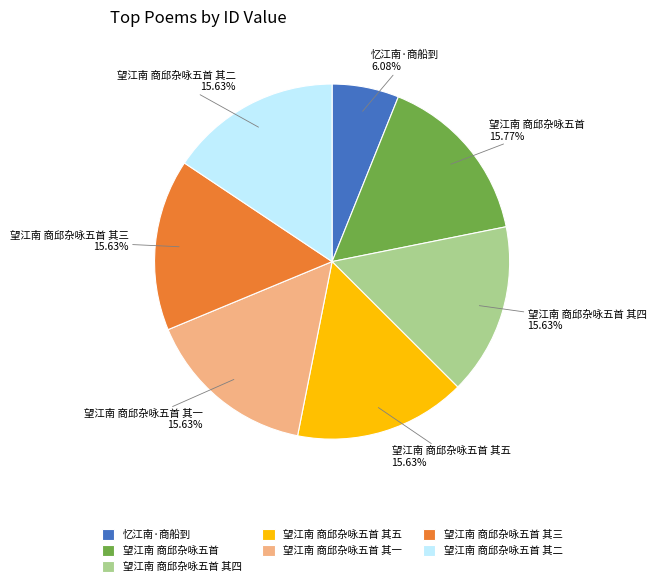

Is the sum of 望江南 商邱杂咏五首 其四 and 望江南 商邱杂咏五首 其五 greater than half?

No